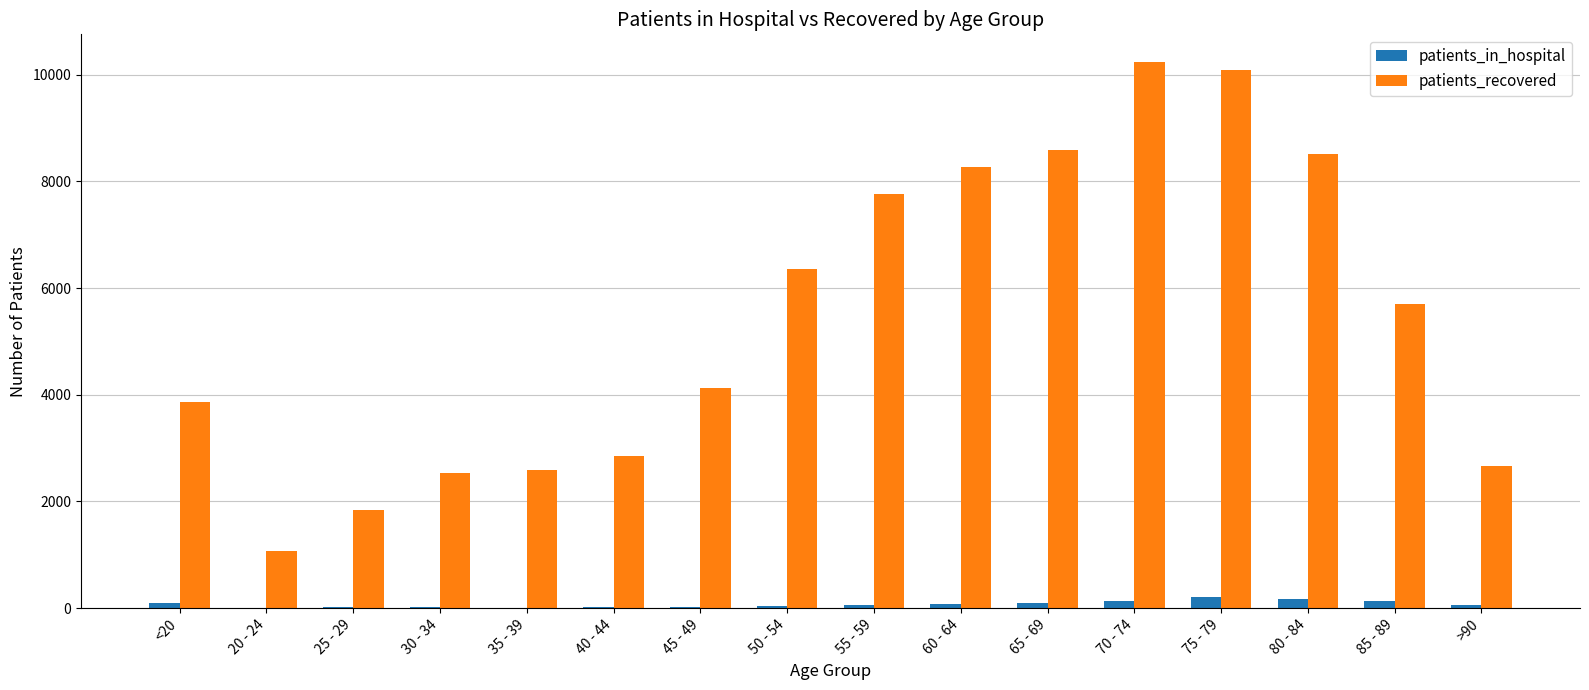

Between 25 - 29 and 55 - 59, which series saw the biggest shift?

patients_recovered